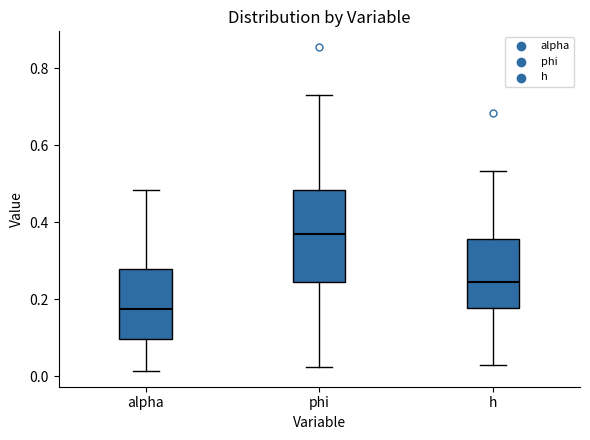

Reading left to right, transcribe this box plot: for each box, give where its median line is, the range the box spans, and where its two whiskers end, as read against the y-axis. The values are not printed on the chart, so give them approximately, as read against the axis.

alpha: median 0.18, box 0.10 to 0.28, whiskers 0.02 to 0.48
phi: median 0.36, box 0.24 to 0.48, whiskers 0.02 to 0.72
h: median 0.24, box 0.18 to 0.36, whiskers 0.02 to 0.54